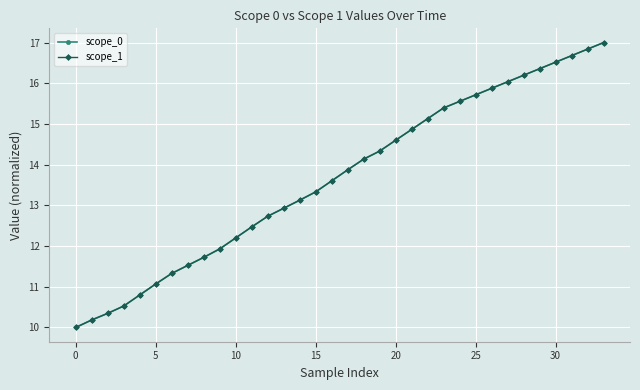

True or false: scope_0 has more than 0 interior local peaks.

False